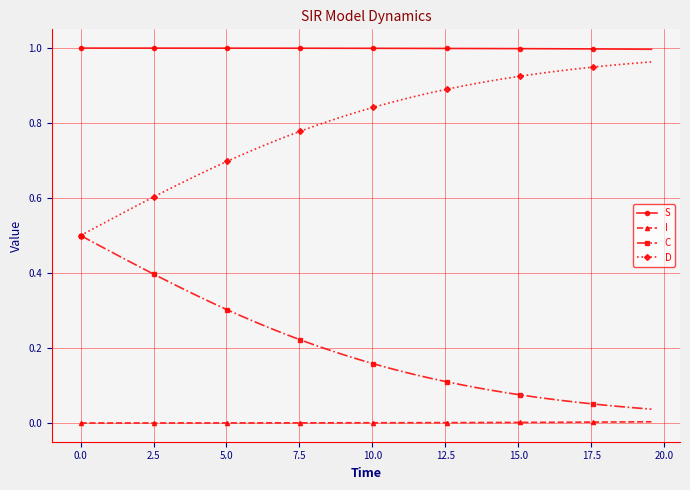

True or false: I and D intersect in this chart.

False